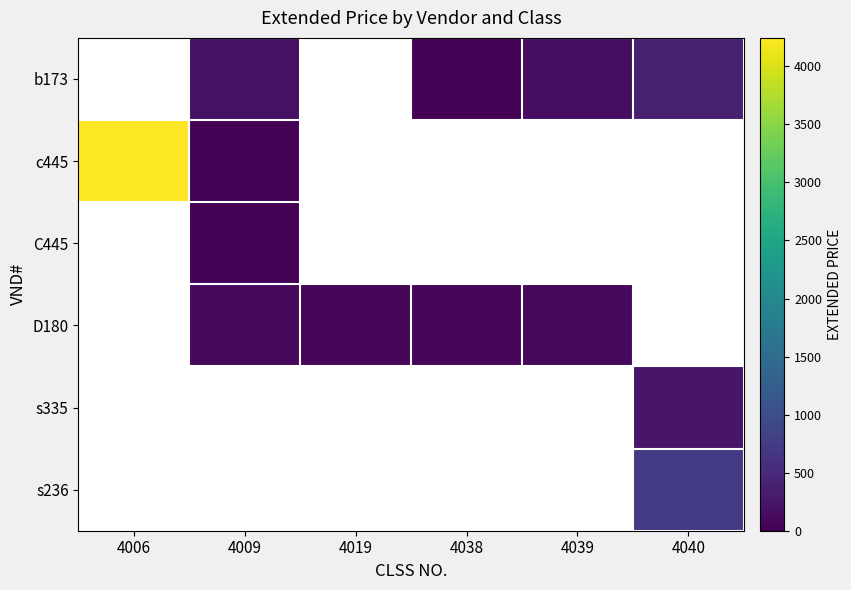

Reading left to right, extract all data points from this chart.

b173: 4006=0.0	4009=193.9	4019=0.0	4038=30.0	4039=160.0	4040=370.2
c445: 4006=4245.0	4009=23.9	4019=0.0	4038=0.0	4039=0.0	4040=0.0
C445: 4006=0.0	4009=23.9	4019=0.0	4038=0.0	4039=0.0	4040=0.0
D180: 4006=0.0	4009=95.9	4019=56.0	4038=78.0	4039=95.9	4040=0.0
s335: 4006=0.0	4009=0.0	4019=0.0	4038=0.0	4039=0.0	4040=255.0
s236: 4006=0.0	4009=0.0	4019=0.0	4038=0.0	4039=0.0	4040=759.9